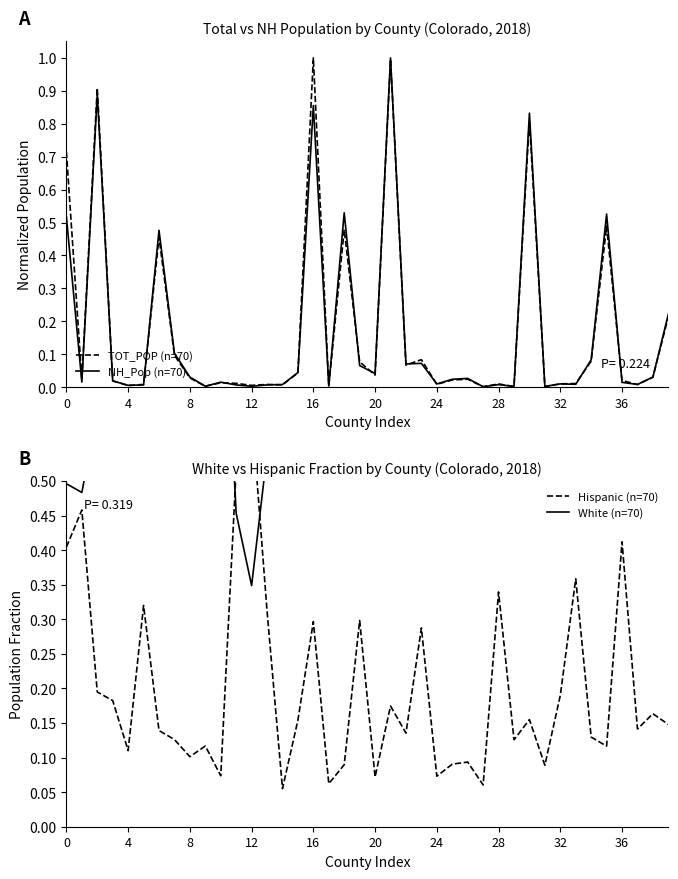

At how many categories does at least one series exceed 0?

40